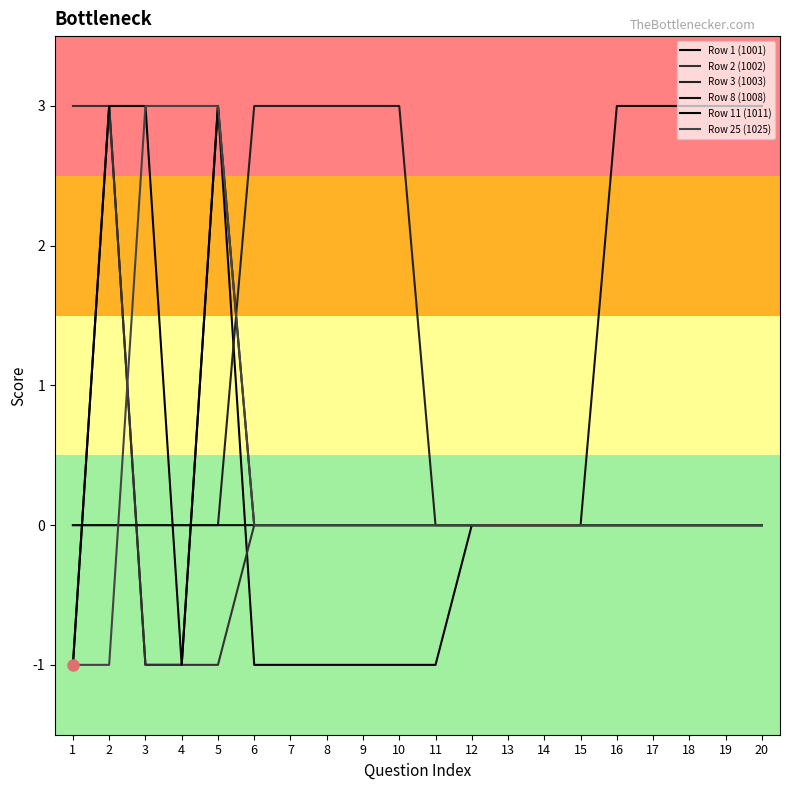

Reading left to right, extract all data points from this chart.

Row 1 (1001): 1=-1	2=3	3=-1	4=-1	5=3	6=-1	7=-1	8=-1	9=-1	10=-1	11=-1	12=0	13=0	14=0	15=0	16=0	17=0	18=0	19=0	20=0
Row 2 (1002): 1=3	2=3	3=-1	4=-1	5=-1	6=0	7=0	8=0	9=0	10=0	11=0	12=0	13=0	14=0	15=0	16=0	17=0	18=0	19=0	20=0
Row 3 (1003): 1=0	2=0	3=0	4=0	5=0	6=3	7=3	8=3	9=3	10=3	11=0	12=0	13=0	14=0	15=0	16=0	17=0	18=0	19=0	20=0
Row 8 (1008): 1=0	2=0	3=0	4=0	5=0	6=0	7=0	8=0	9=0	10=0	11=0	12=0	13=0	14=0	15=0	16=3	17=3	18=3	19=3	20=3
Row 11 (1011): 1=-1	2=3	3=3	4=-1	5=3	6=0	7=0	8=0	9=0	10=0	11=0	12=0	13=0	14=0	15=0	16=0	17=0	18=0	19=0	20=0
Row 25 (1025): 1=-1	2=-1	3=3	4=3	5=3	6=0	7=0	8=0	9=0	10=0	11=0	12=0	13=0	14=0	15=0	16=0	17=0	18=0	19=0	20=0